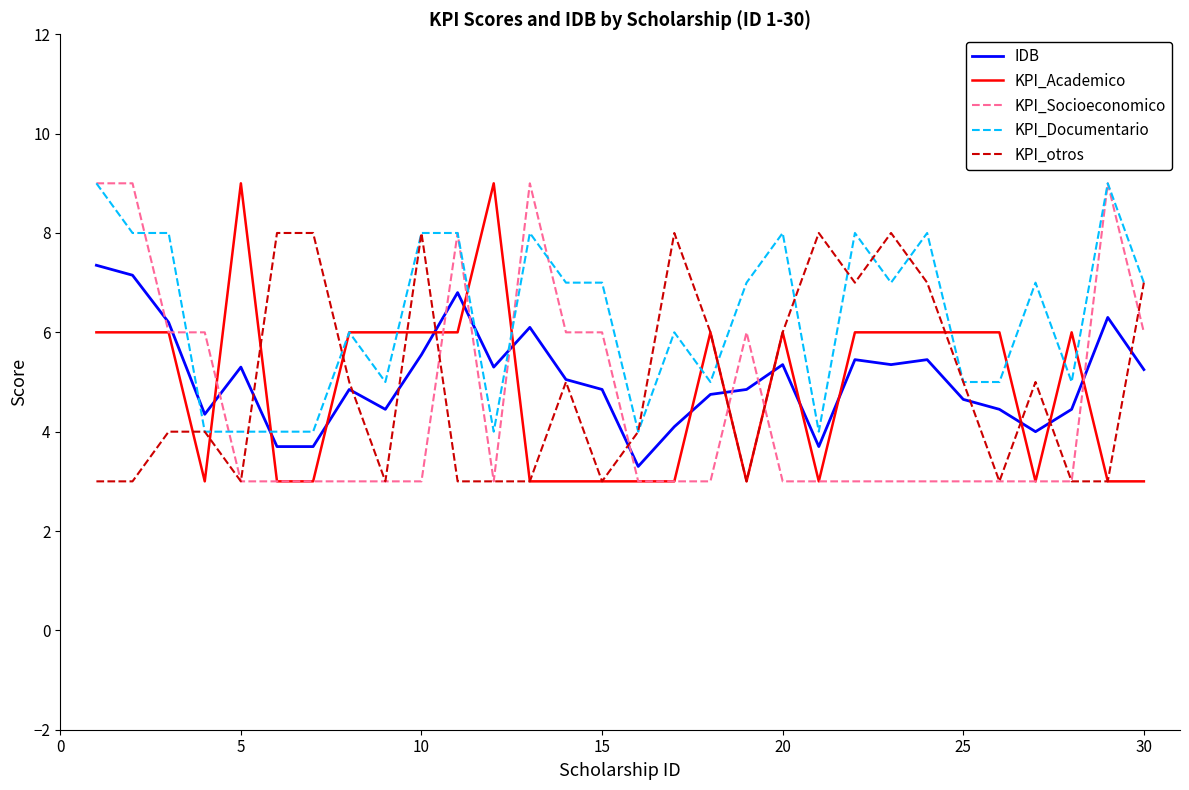

Which series ends up on top after the final intersection of KPI_Academico and KPI_Socioeconomico?

KPI_Socioeconomico